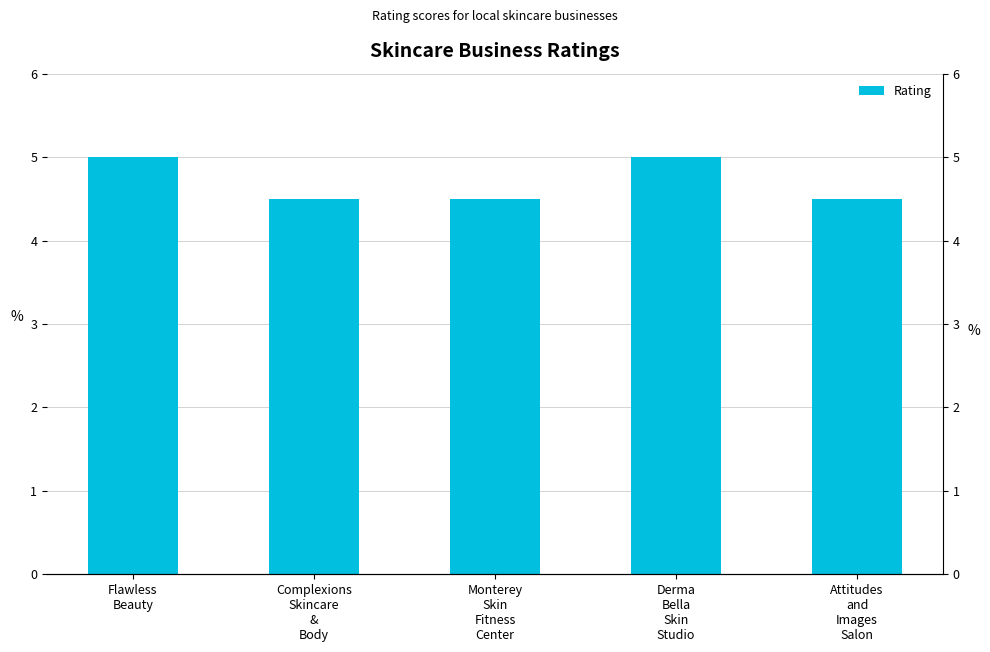

What is the ratio of the value at Monterey
Skin
Fitness
Center to the value at Flawless
Beauty?

0.9